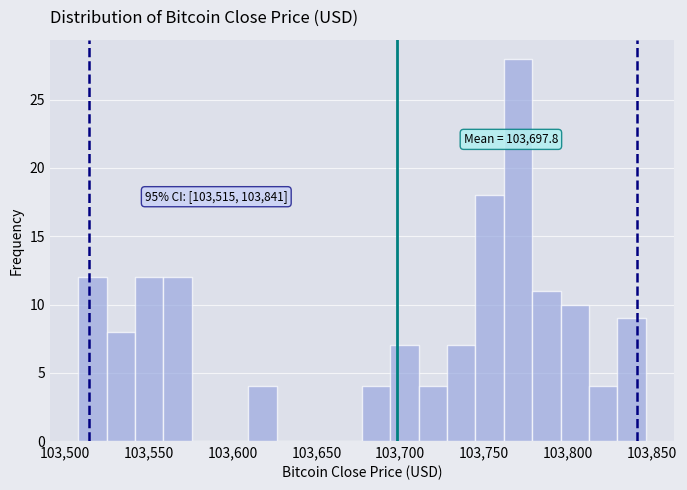

Around what value on the x-axis is the tallest bar? Give the approximate position of its centre, as read against the axis.

103770